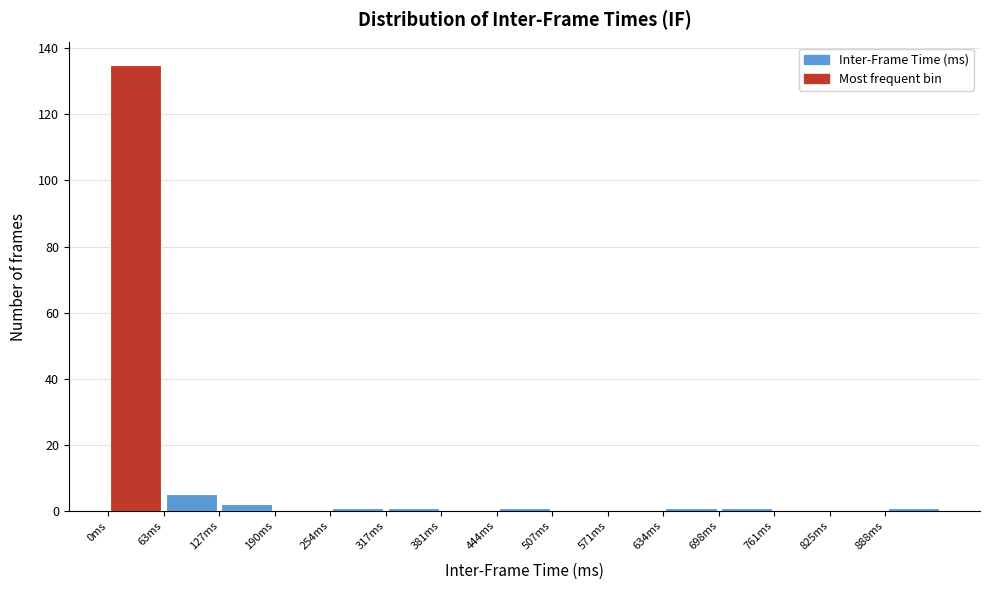

Which range on the x-axis has the tallest bar?

0 to 60